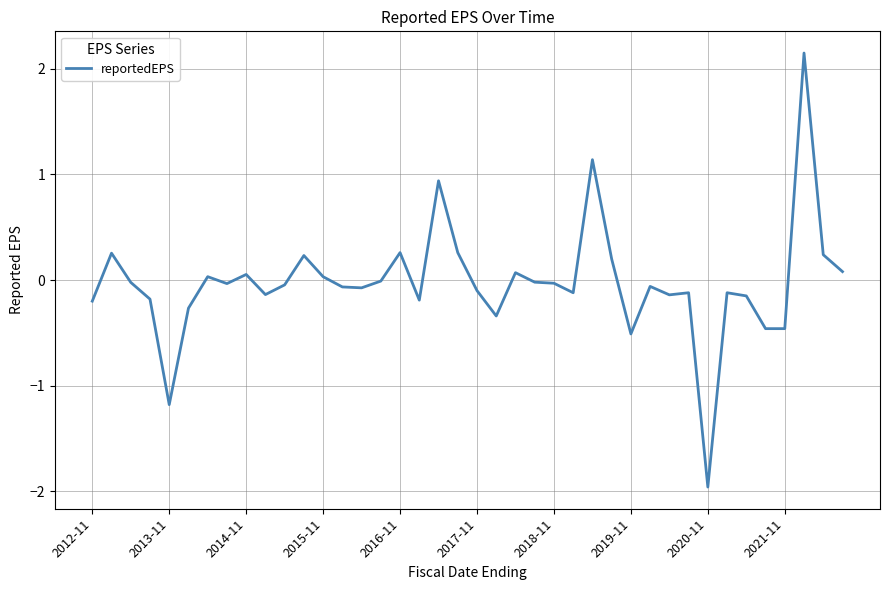

What is the minimum value shown in the chart?

-2.0